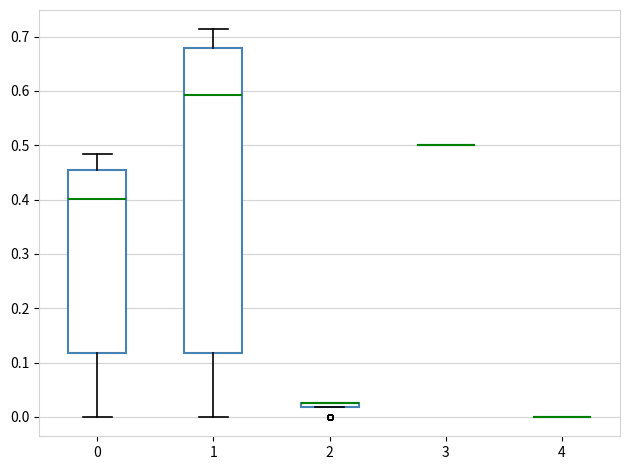

Comparing the boxes themselves (not the whiskers), which one is the tallest?

1